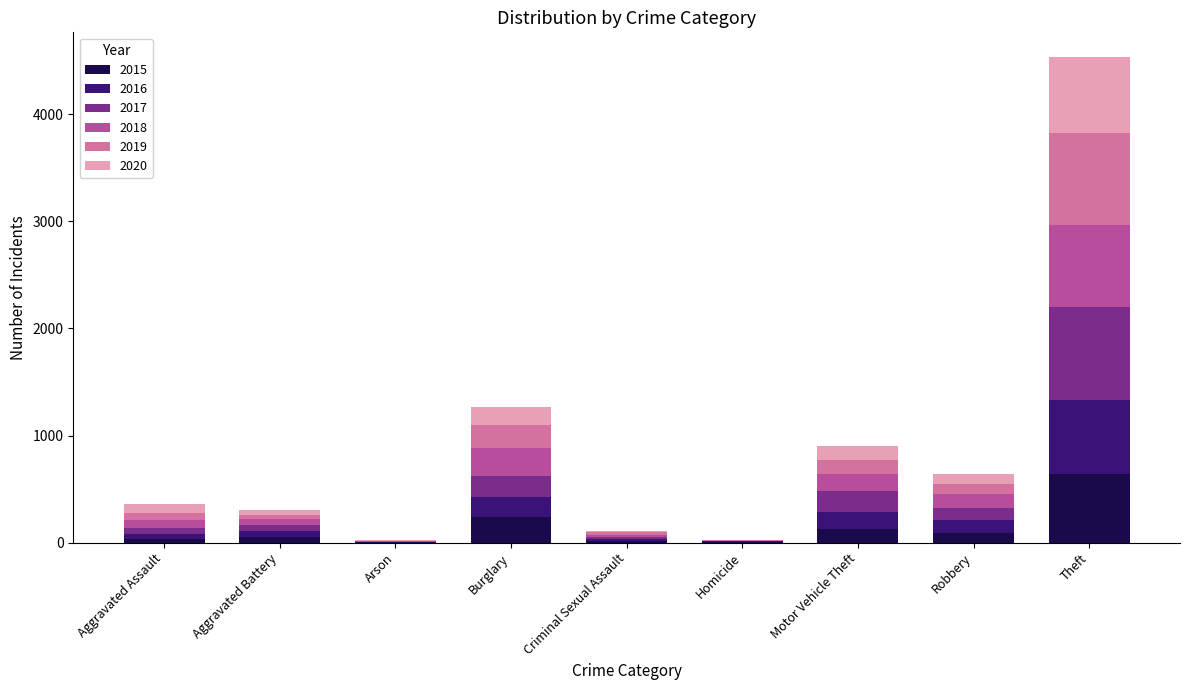

Which category has the highest value in the 2015 series?

Theft